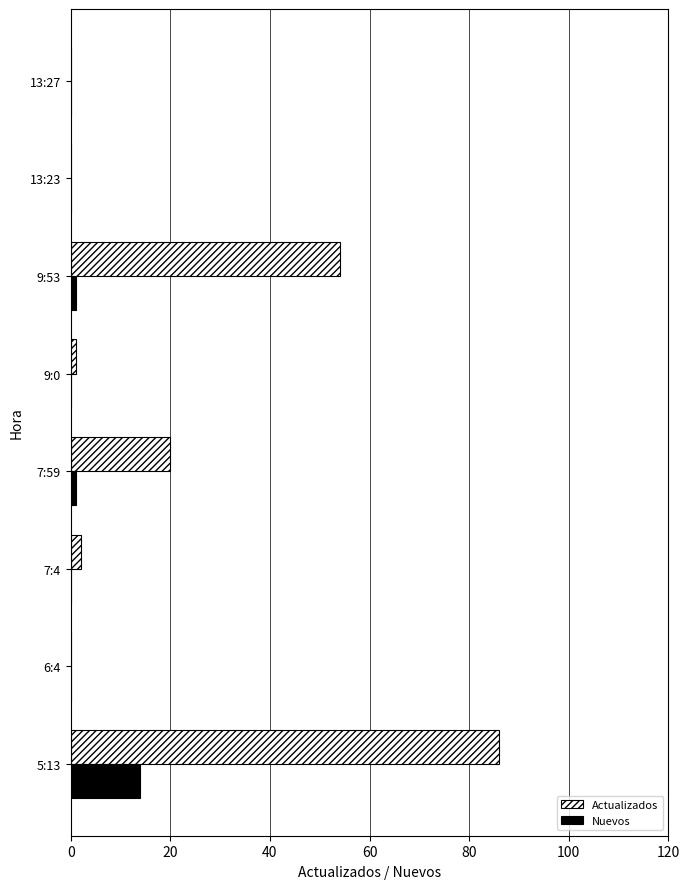

The Nuevos series shows 0 at 13:27. True or false?

True